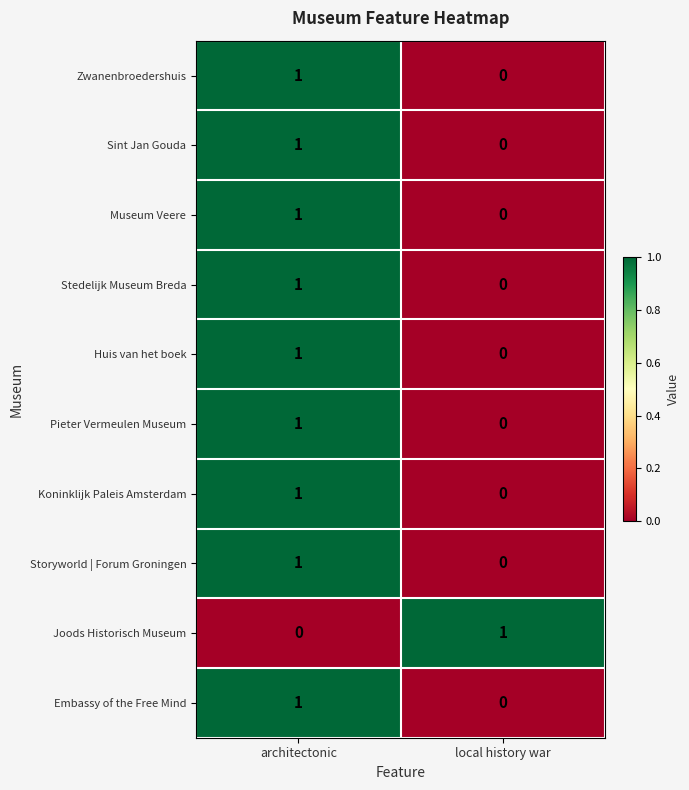

How many values in the Huis van het boek series are below 1?

1